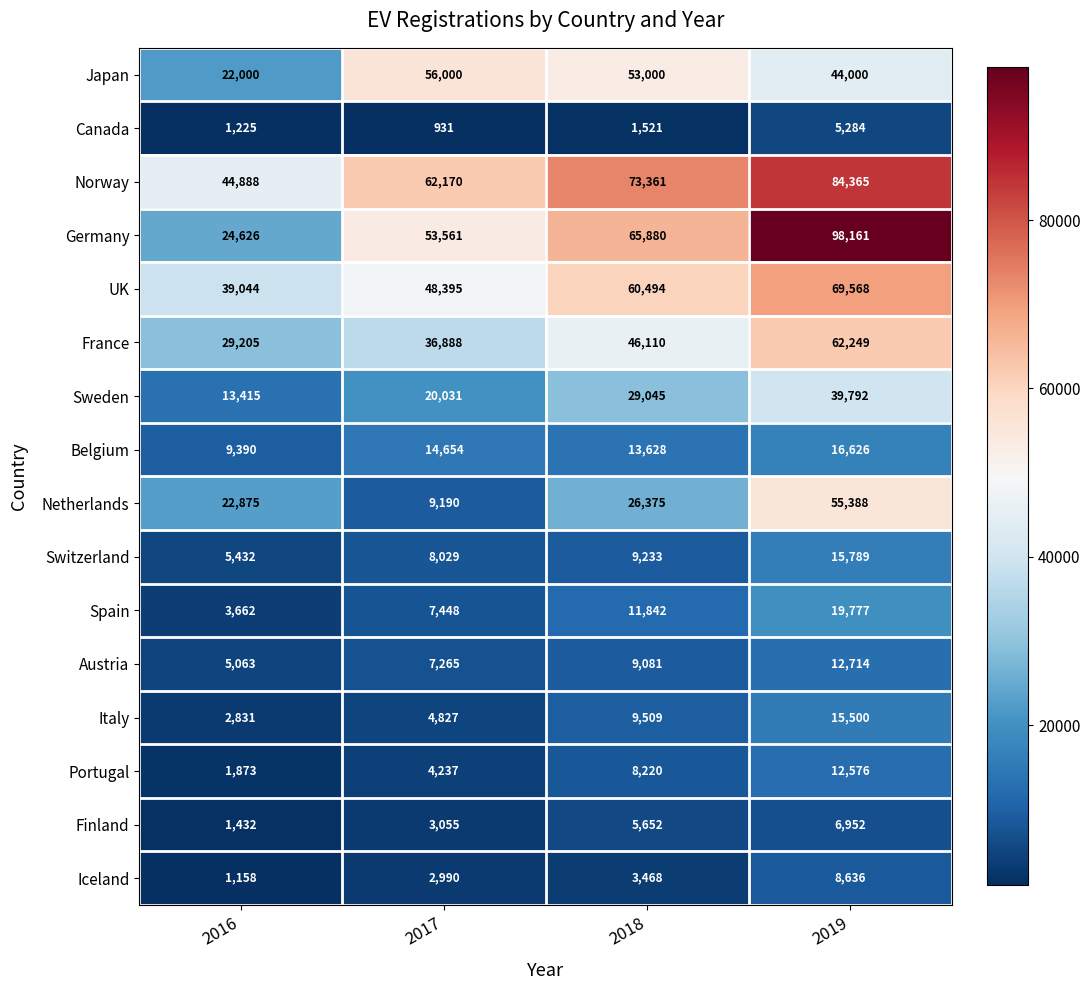

Which series has the largest total across all categories?

Norway